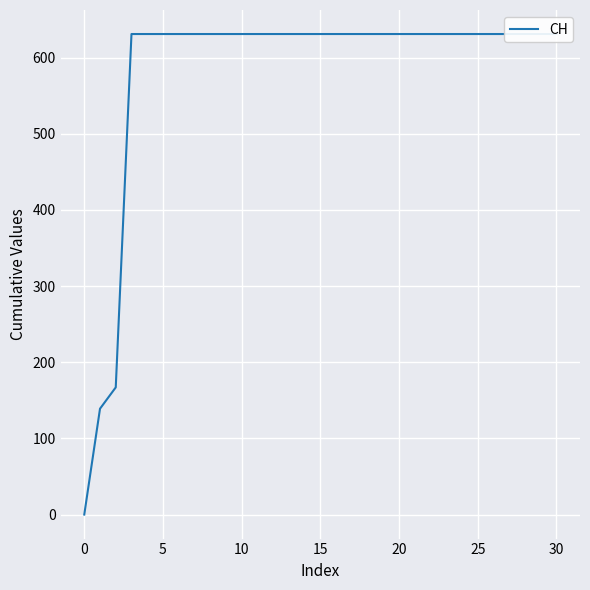

What is the value of the 29th point from the left?

631